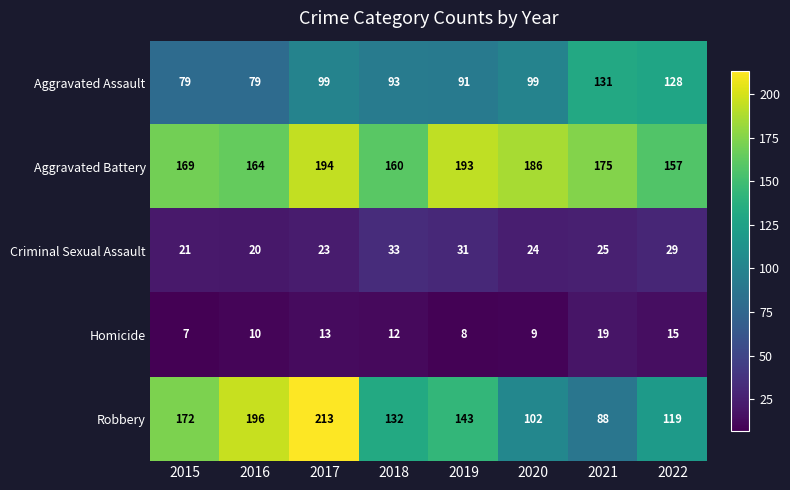

What is the sum of all Criminal Sexual Assault values?

206